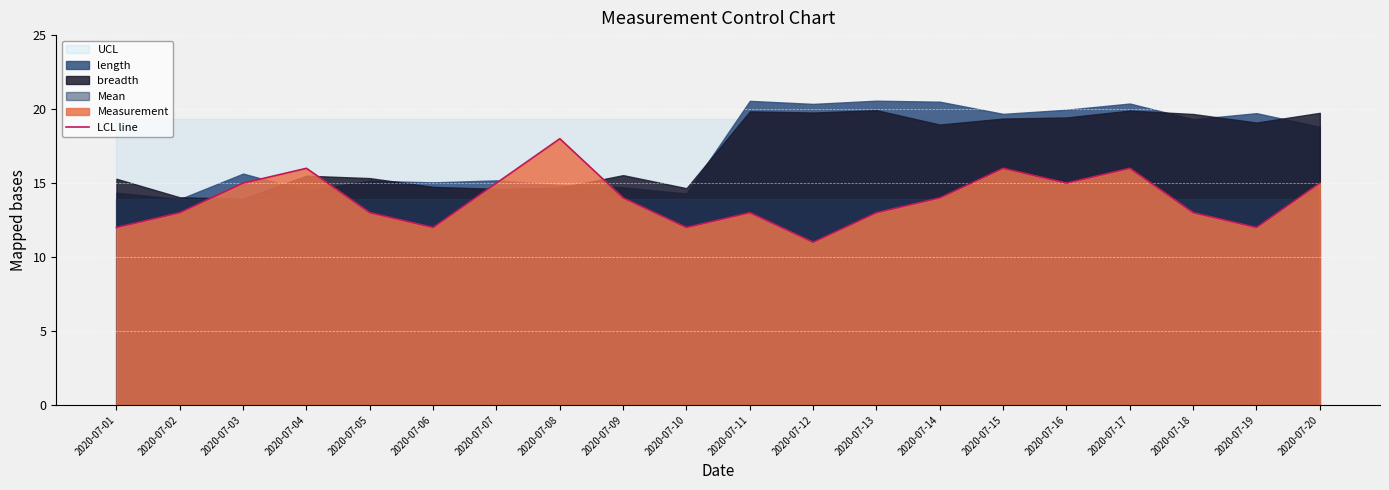

Does the chart display data point markers on the line(s)?

No